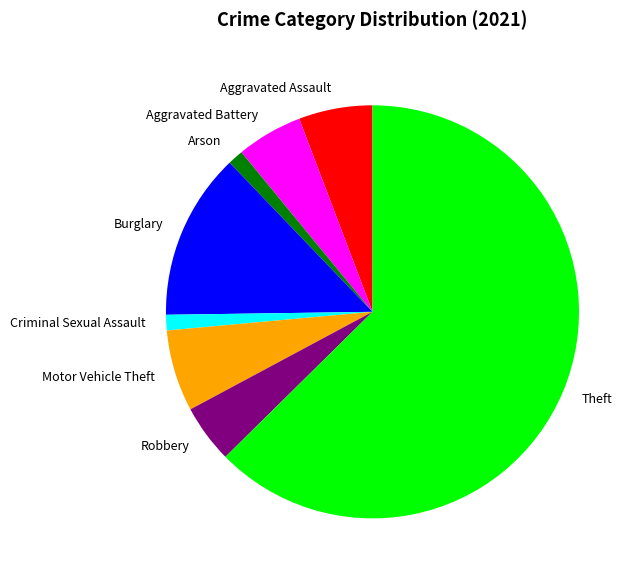

True or false: Aggravated Assault accounts for 6% of the total.

True